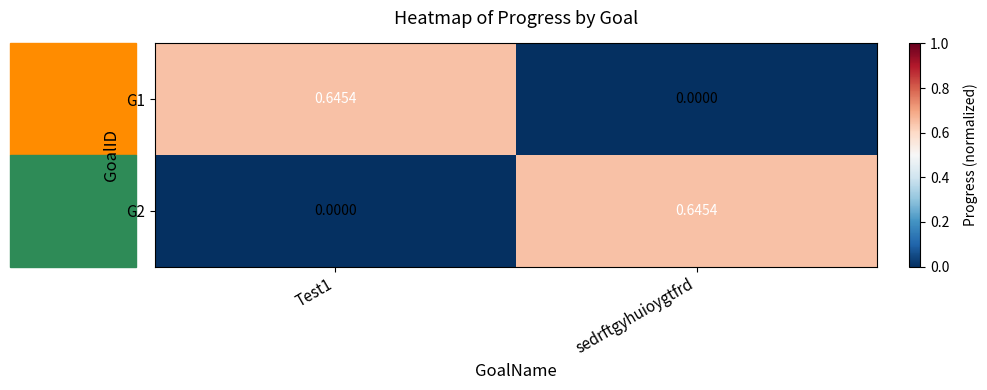

At which label does G2 reach its peak?

sedrftgyhuioygtfrd